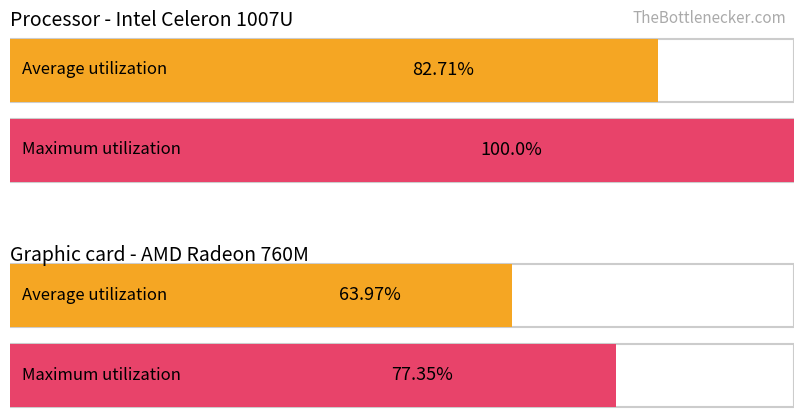

Is it true that AG equals 2 at 2020-02-27?

False